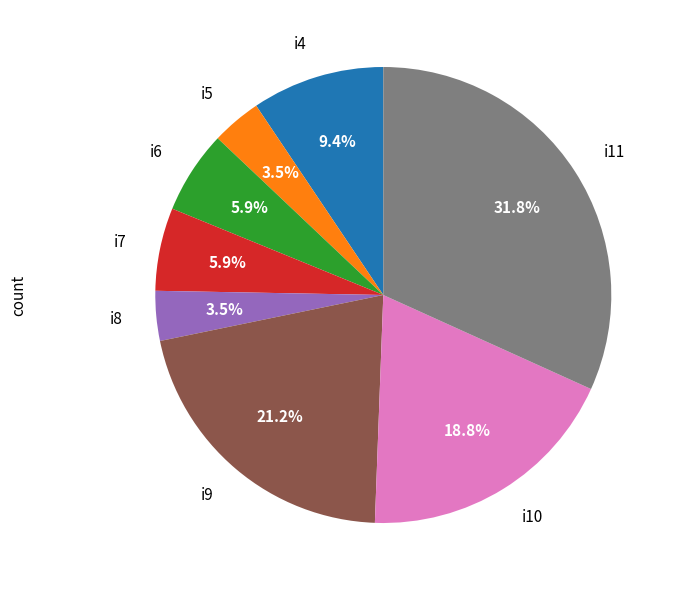

Does any single category account for the majority?

No